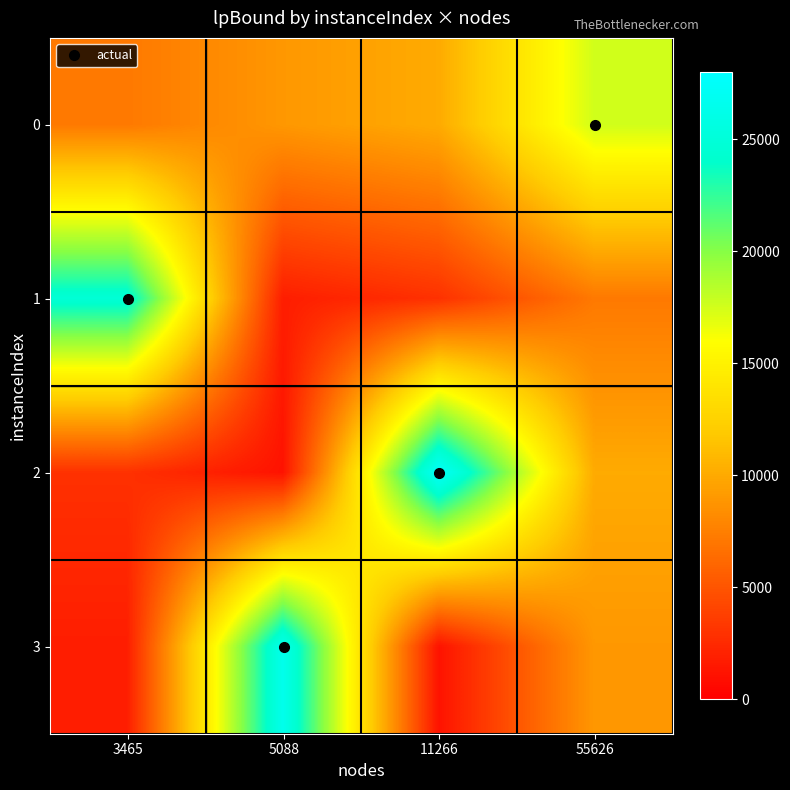

What is the maximum value shown in the chart?

27642.2